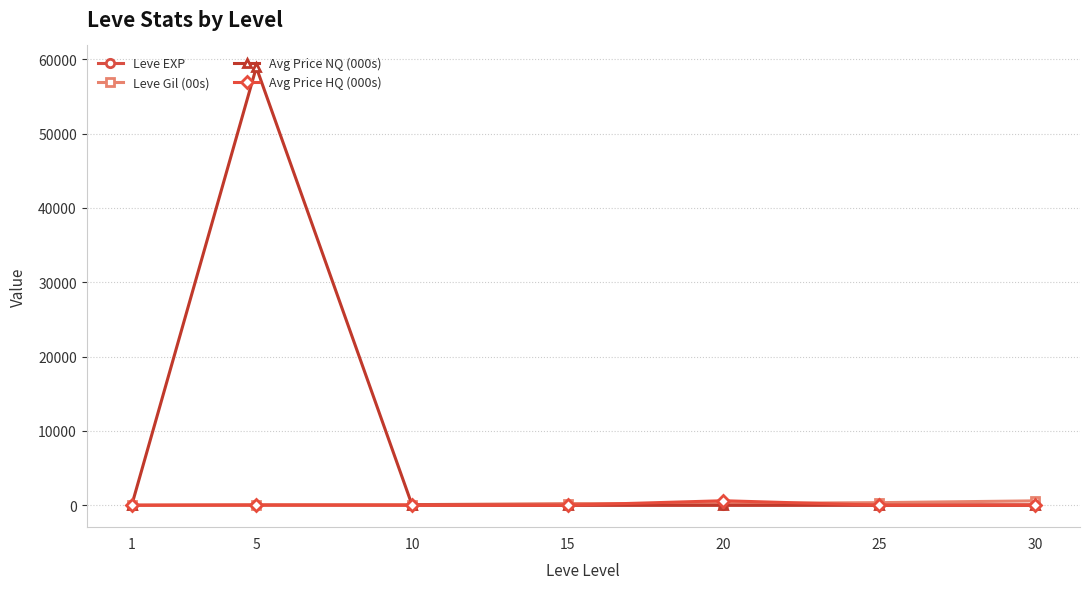

True or false: Avg Price HQ (000s) has more than 0 points higher than both neighbors.

True